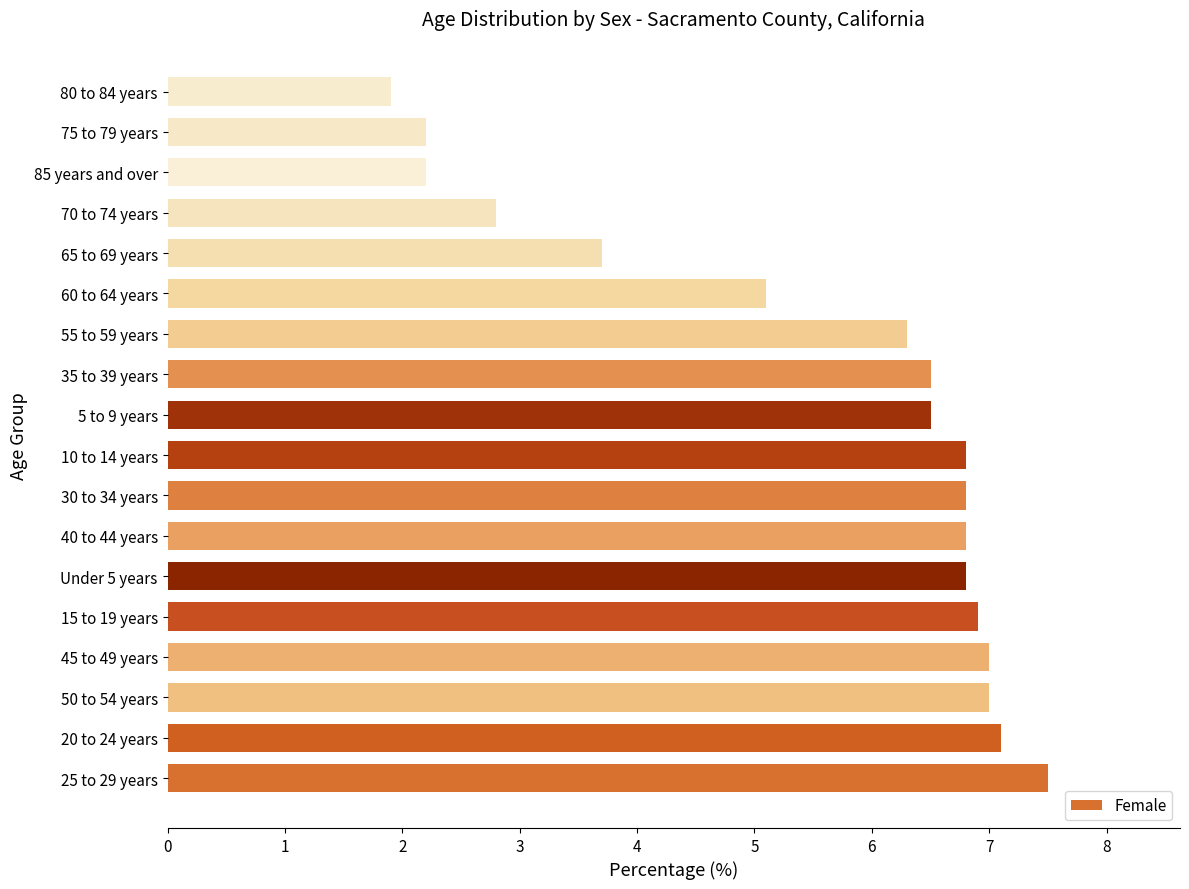

Approximately how many times larger is the value at 5 to 9 years compared to 80 to 84 years?

3.4